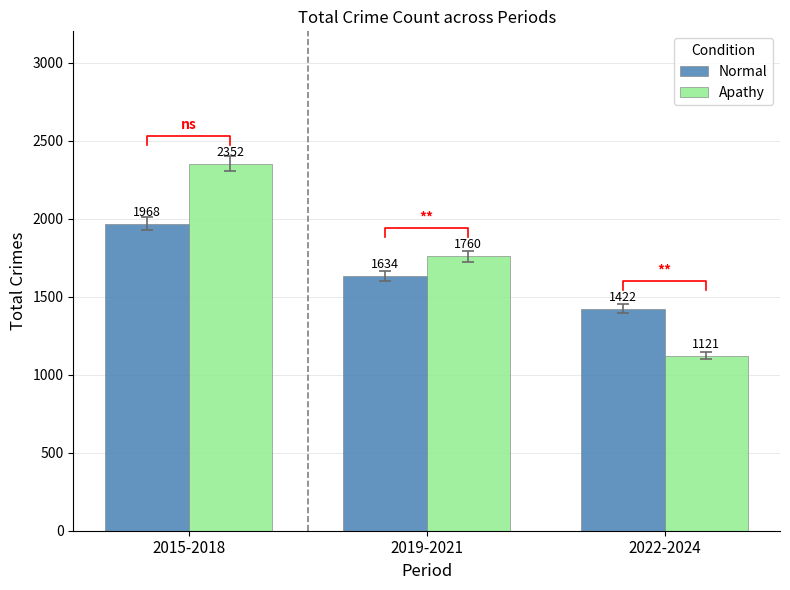

Between 2019-2021 and 2015-2018, which is larger?

2015-2018